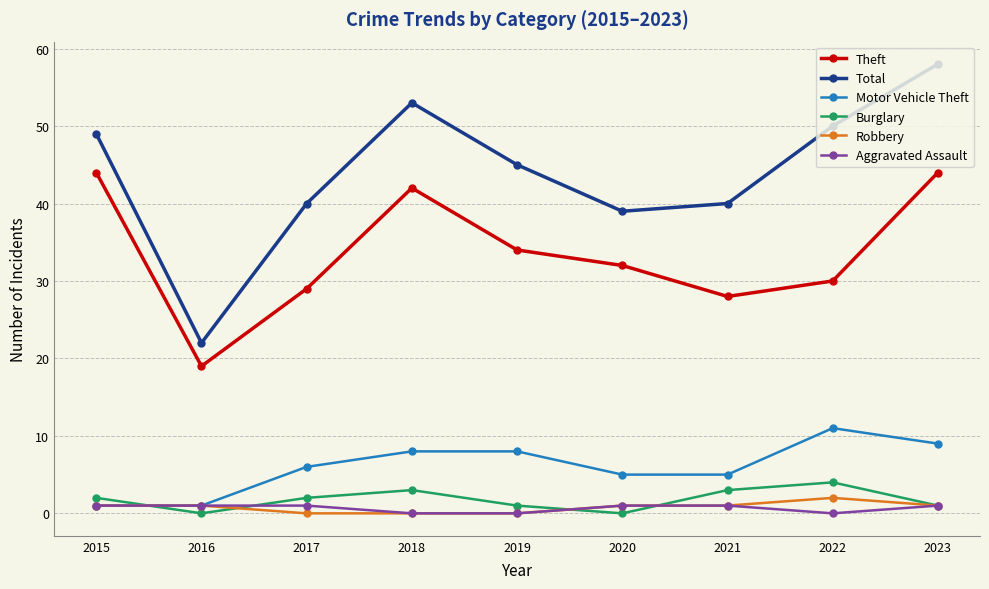

Reading left to right, what are all the values shown in this chart?

Theft: 44	19	29	42	34	32	28	30	44
Total: 49	22	40	53	45	39	40	50	58
Motor Vehicle Theft: 1	1	6	8	8	5	5	11	9
Burglary: 2	0	2	3	1	0	3	4	1
Robbery: 1	1	0	0	0	1	1	2	1
Aggravated Assault: 1	1	1	0	0	1	1	0	1